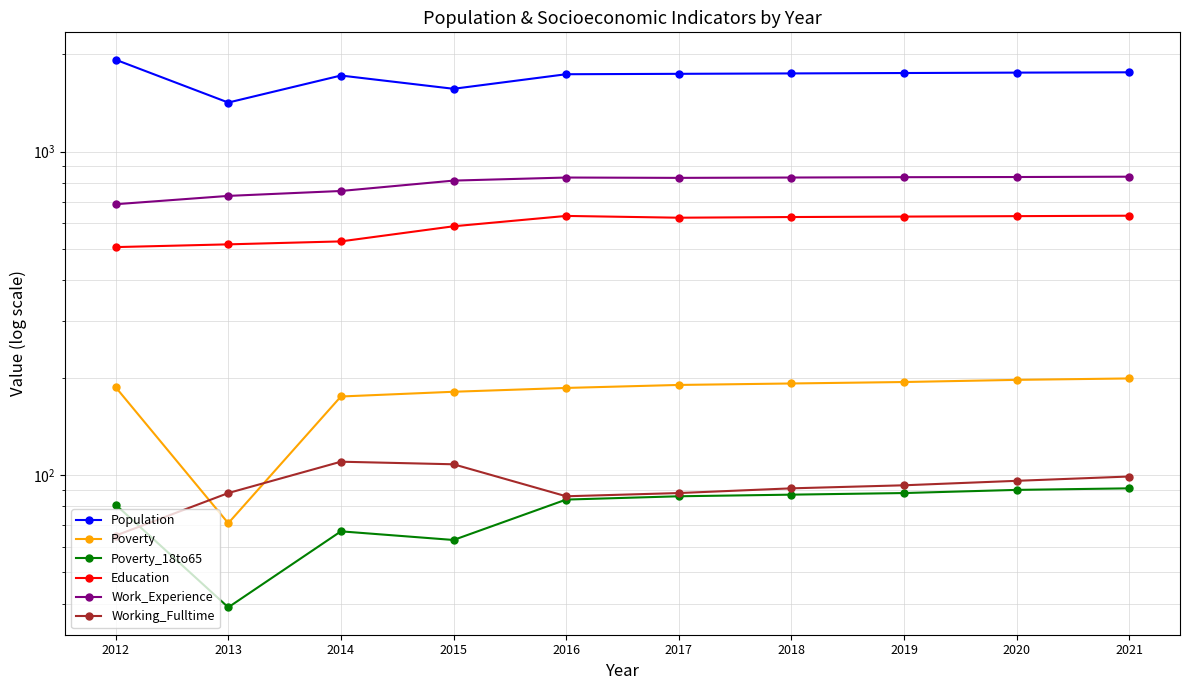

What is the minimum value shown in the chart?

39